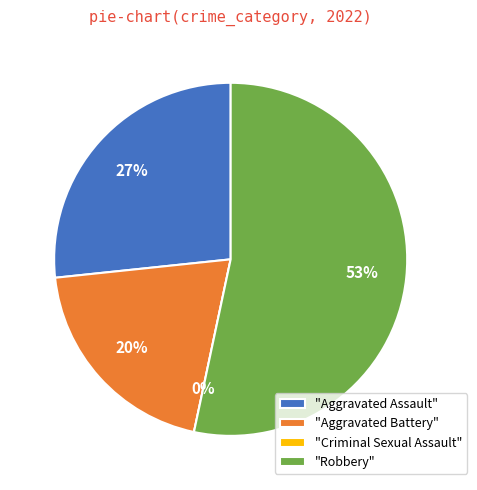

To the nearest percent, what percentage of the pie is Aggravated Battery?

20%